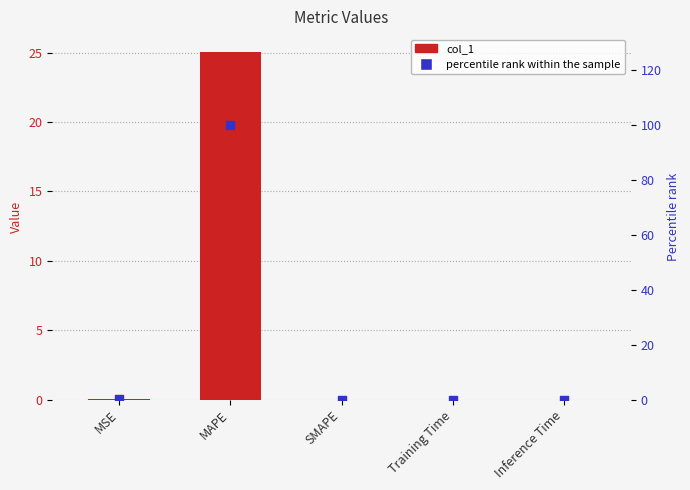

At how many categories does at least one series exceed 93?

1